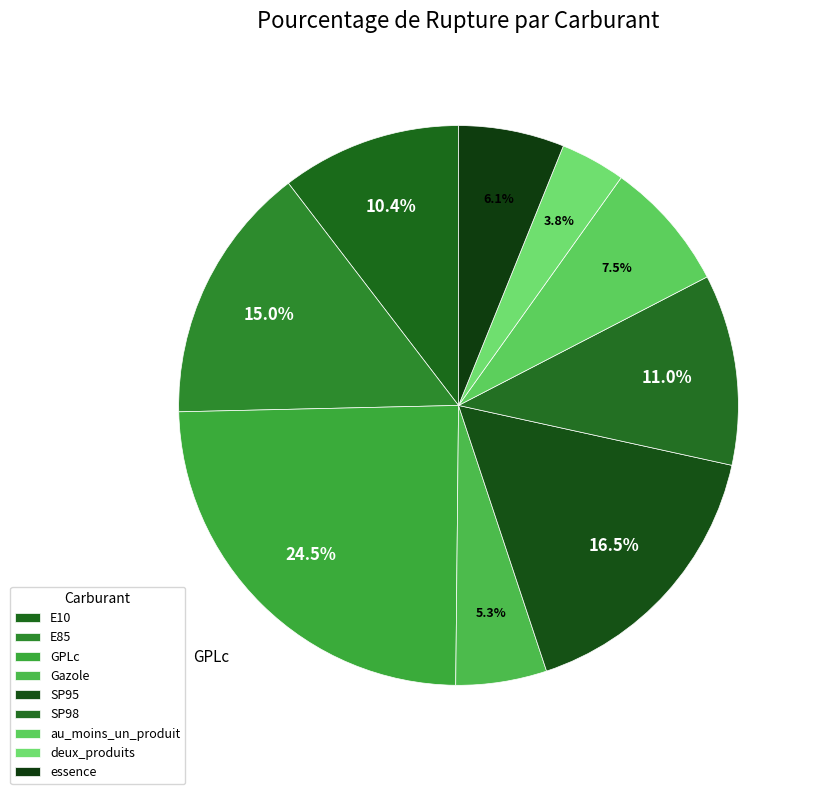

Does SP95 account for over 50% of the chart?

No